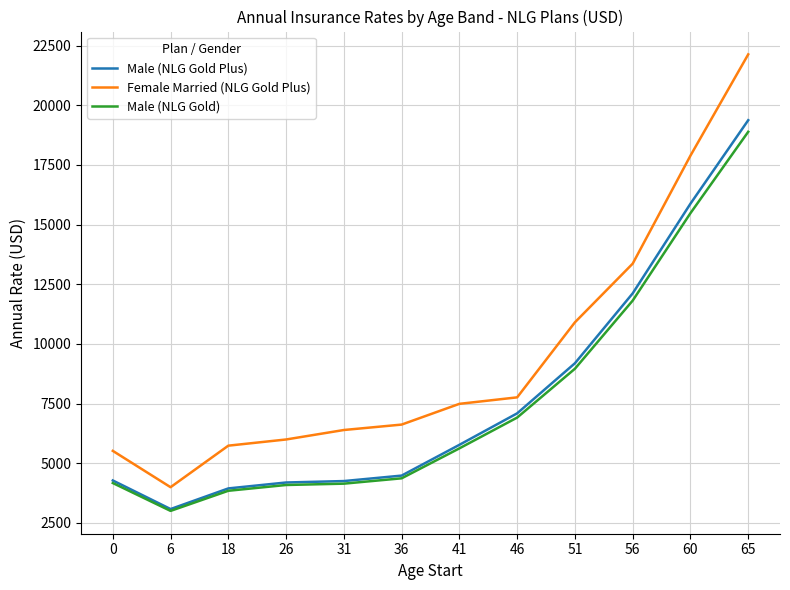

True or false: Male (NLG Gold) has more than 1 interior local peaks.

False